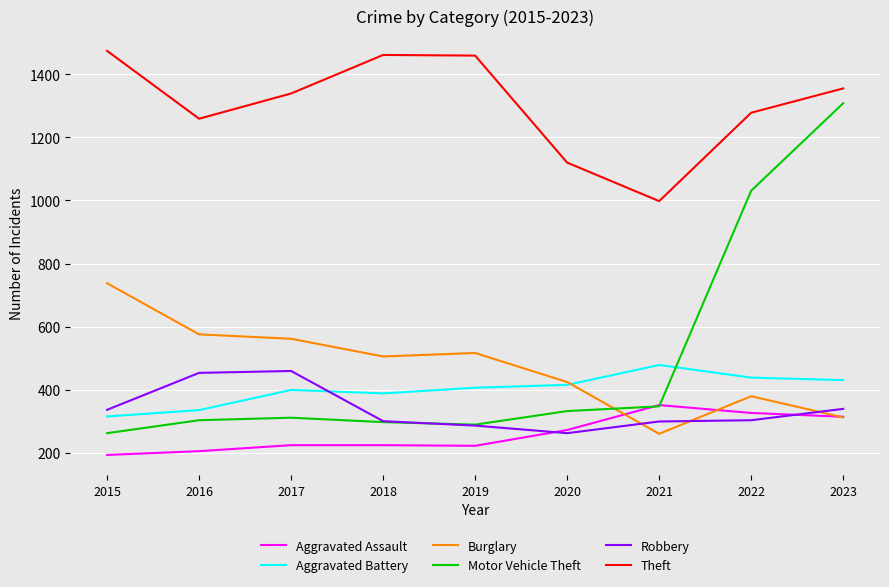

What is the difference between the maximum and second lowest values in the Robbery series?

173